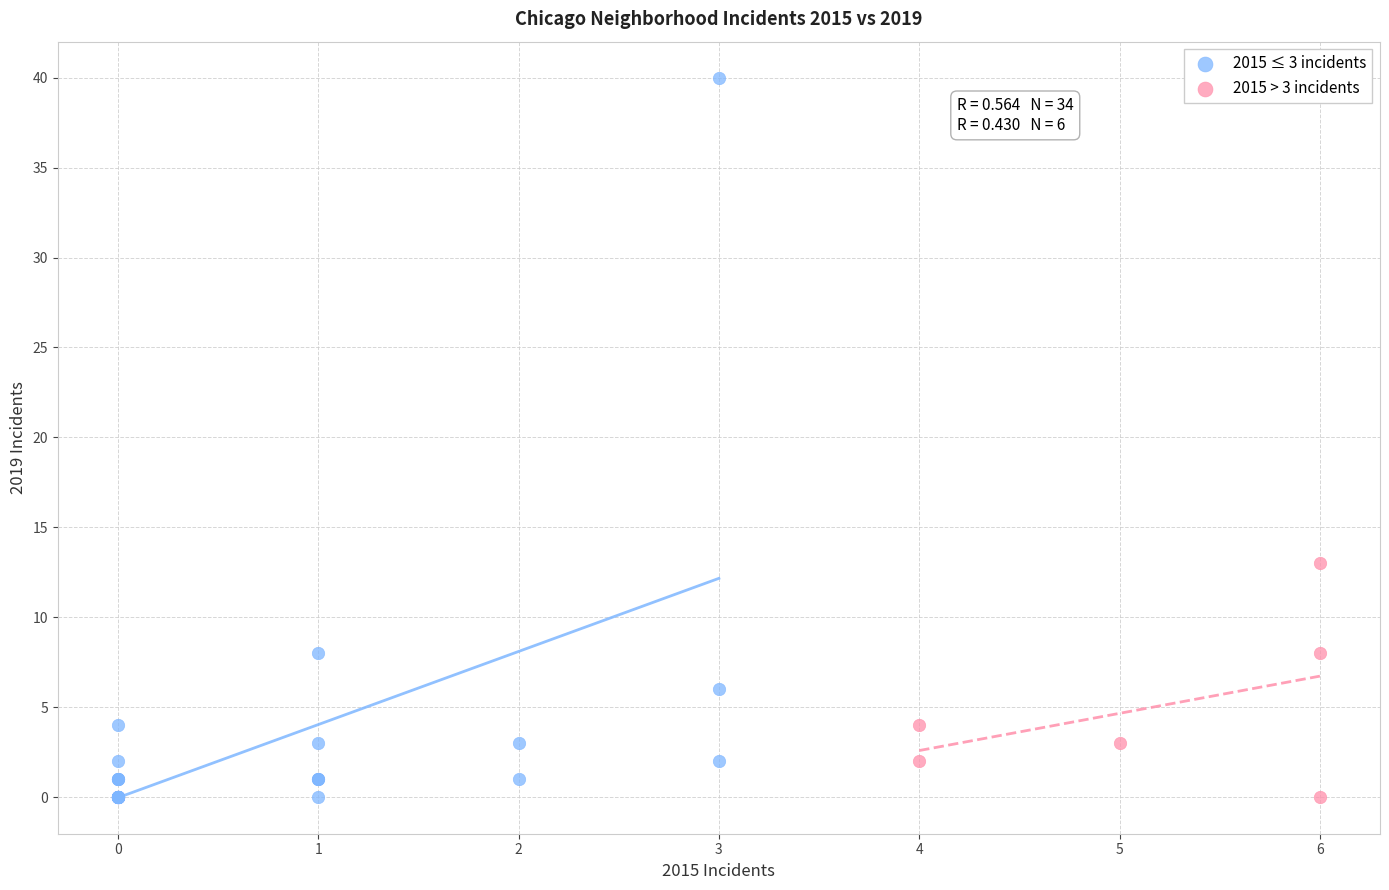

Which series has the widest spread of Y values?

2015 ≤ 3 incidents